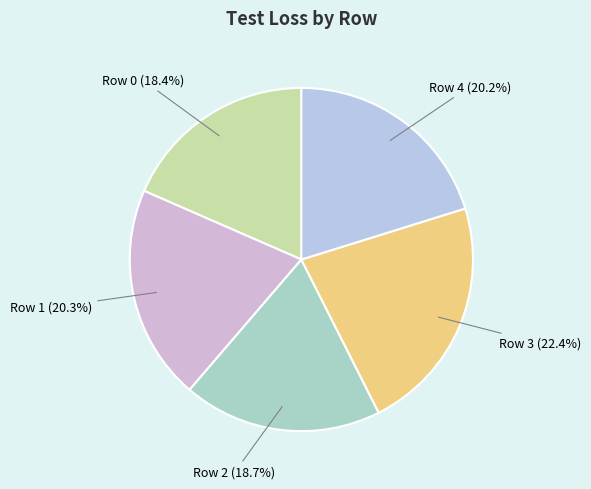

Does Row 2 represent more than half of the total?

No